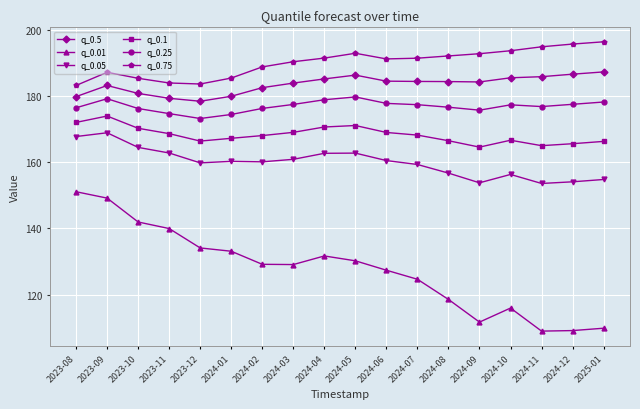

What is the total value across all series at 2023-10?

1018.8